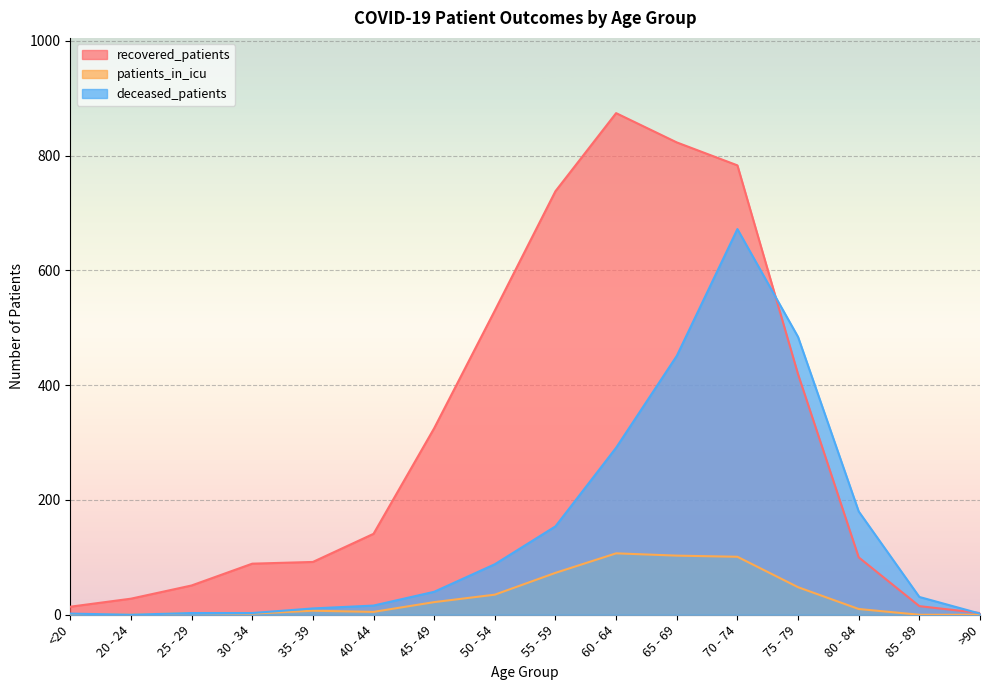

Rank the series at 55 - 59 from highest to lowest value.

recovered_patients, deceased_patients, patients_in_icu